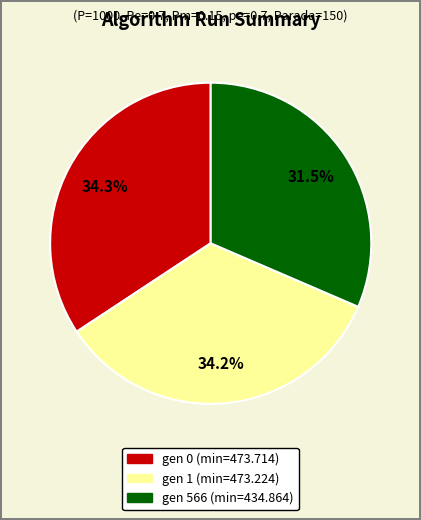

Is it true that gen 0 (min=473.714) is 19% of the pie?

False